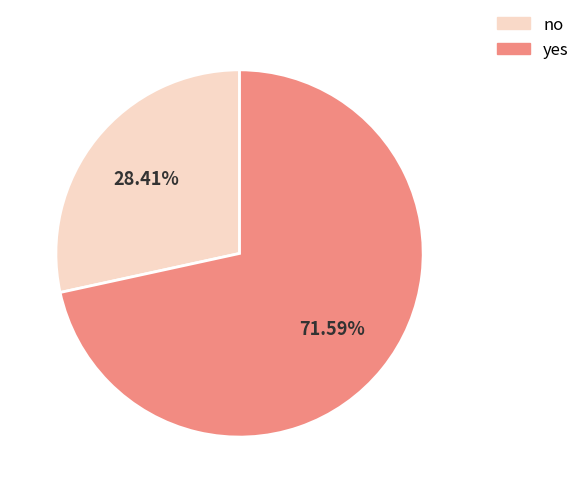

Approximately how many times larger is the value at yes compared to no?

2.5